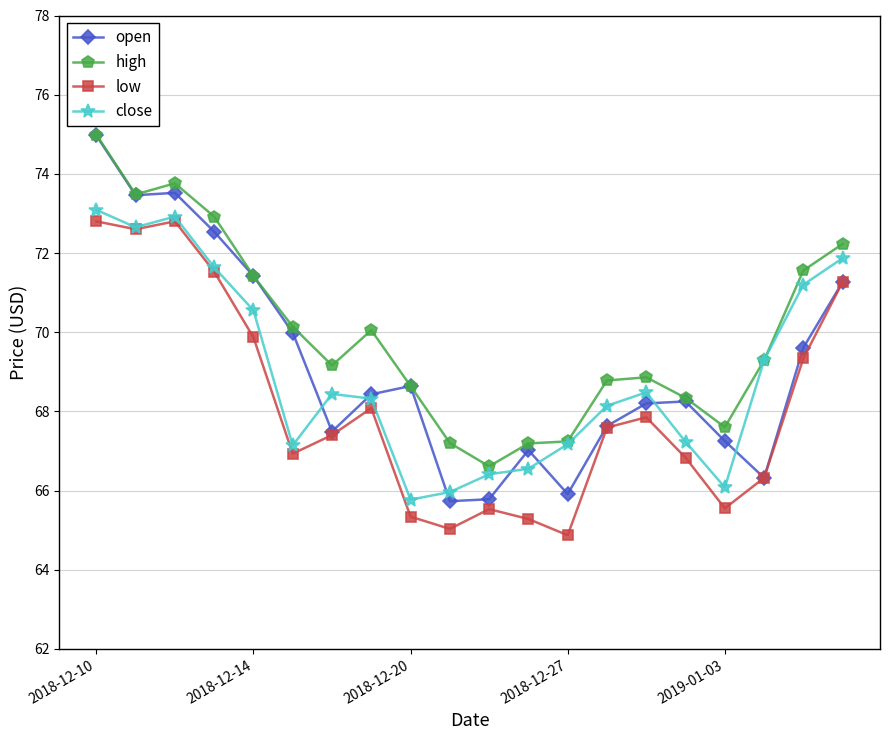

True or false: open has more than 0 points higher than both neighbors.

True